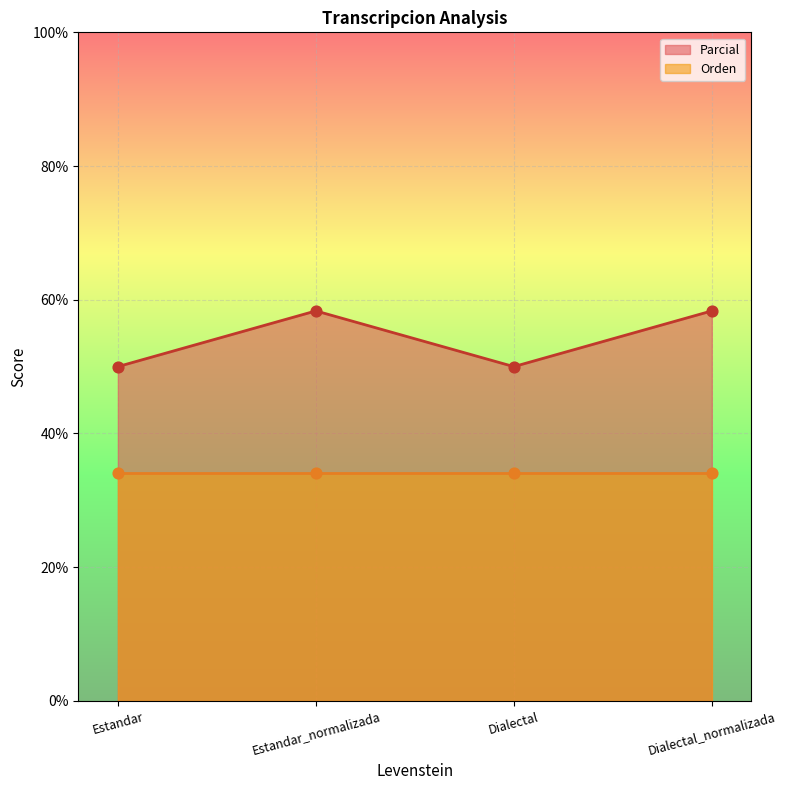

Approximately how many times larger is the value at Estandar compared to Dialectal_normalizada?

0.9